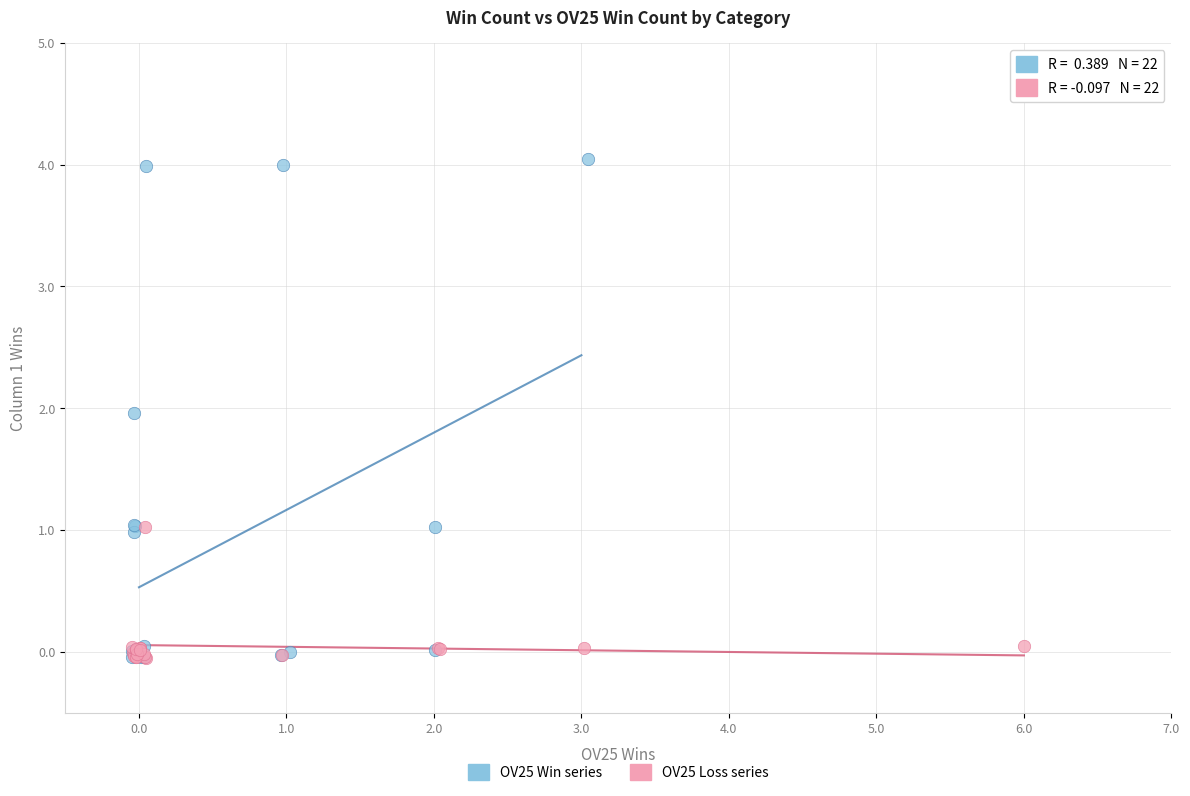

What are all the series names shown in the legend?

OV25 Win series, OV25 Loss series